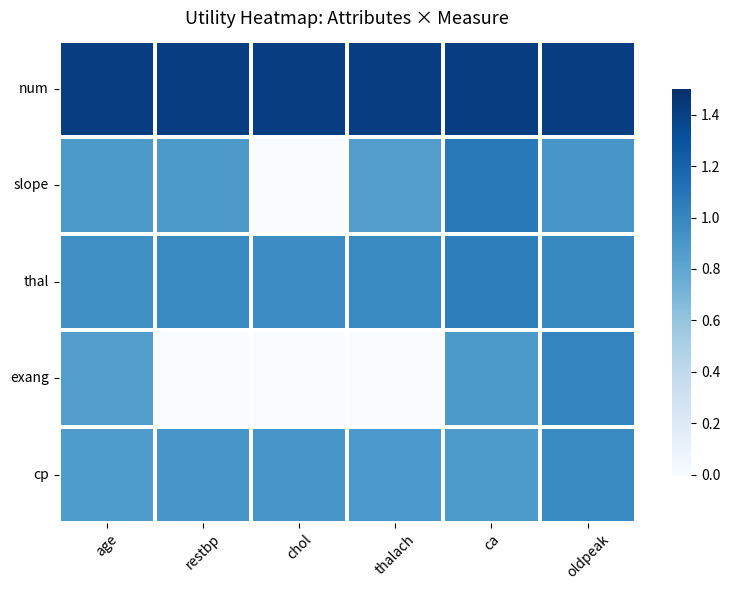

At which category does the chart reach its minimum across all series?

chol